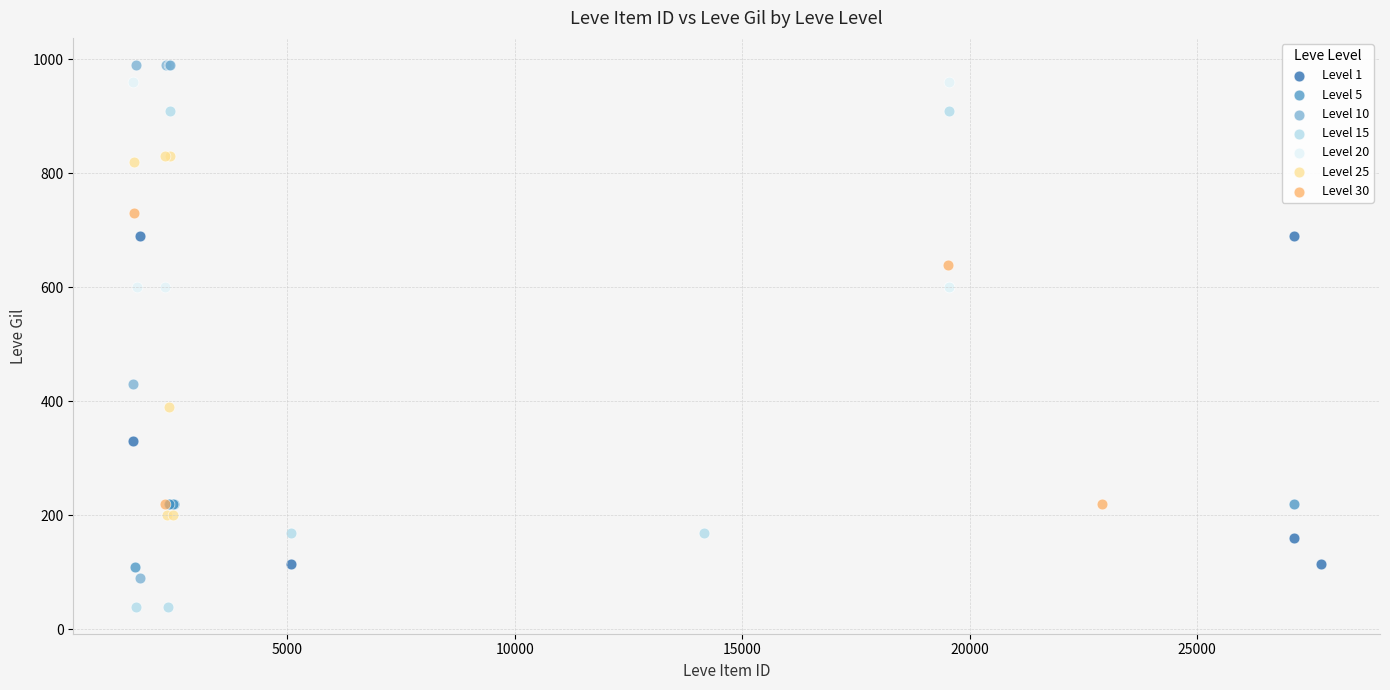

Which series contains the lowest Y value?

Level 15